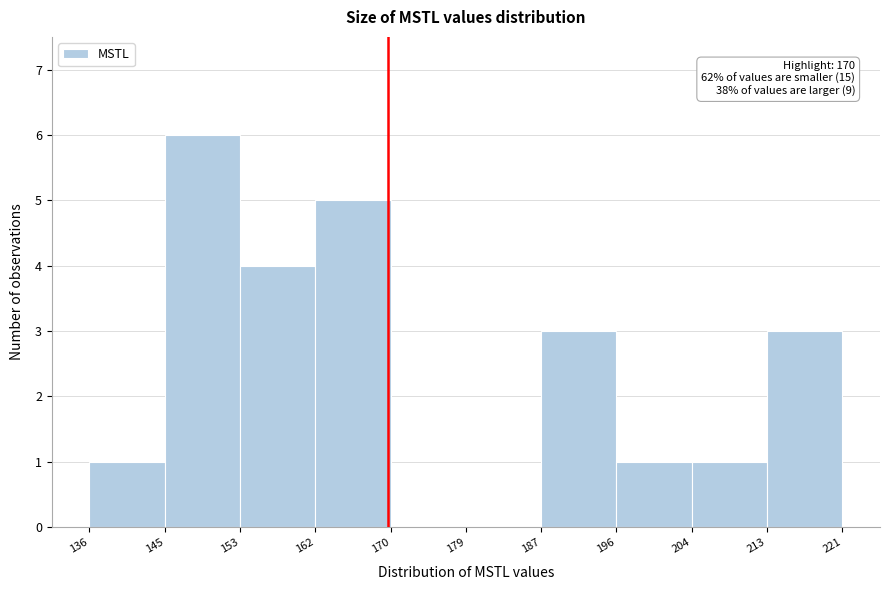

Over which range of the x-axis is the bar tallest?

145 to 153